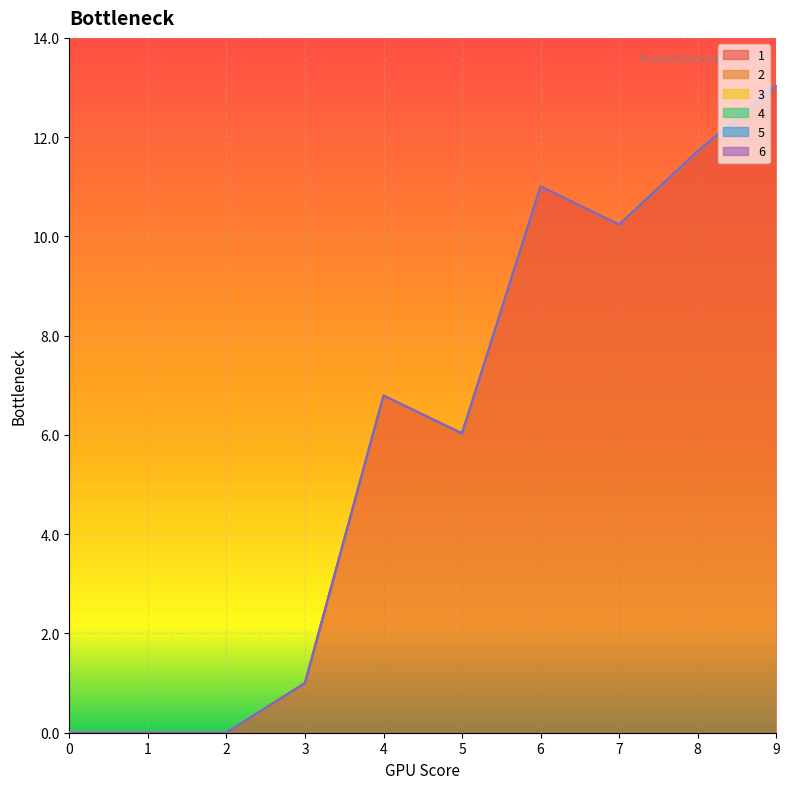

At which category is the sum across all series the highest?

9